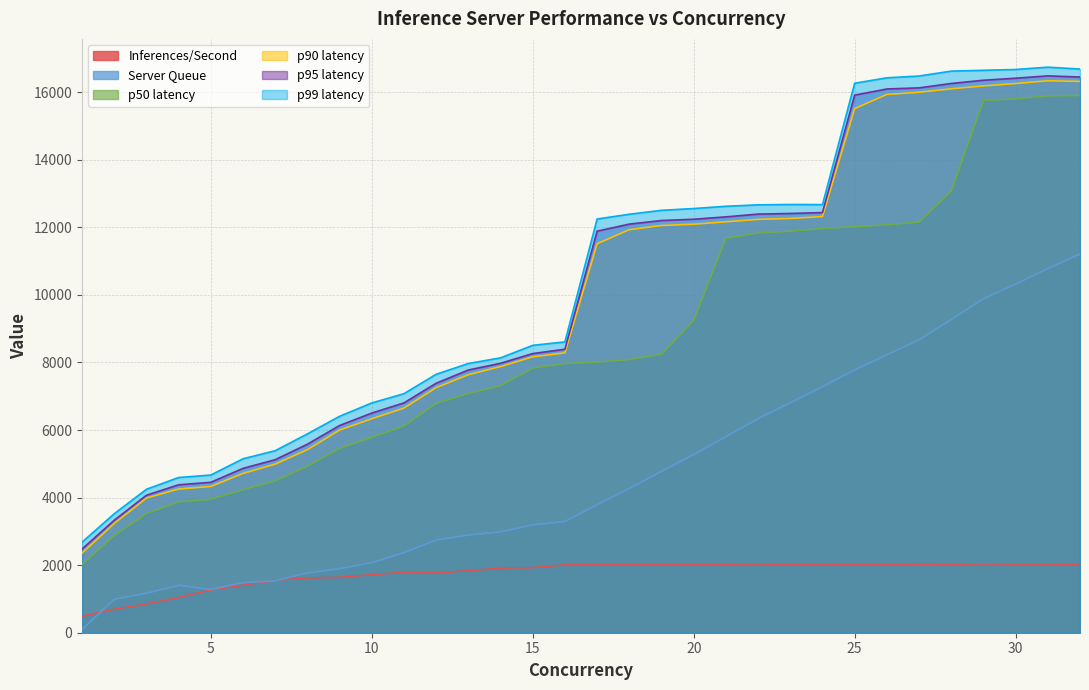

Which series has the largest total across all categories?

p99 latency